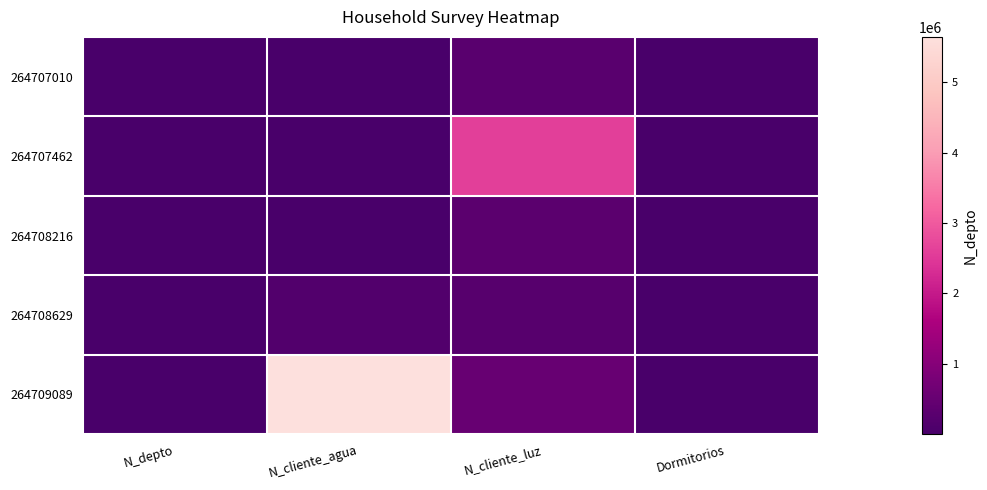

Reading left to right, transcribe all the data shown in this chart.

264707010: N_depto=2608	N_cliente_agua=15036	N_cliente_luz=268734	Dormitorios=3
264707462: N_depto=1508	N_cliente_agua=1234	N_cliente_luz=2586314	Dormitorios=4
264708216: N_depto=630	N_cliente_agua=5874	N_cliente_luz=324732	Dormitorios=2
264708629: N_depto=1523	N_cliente_agua=155886	N_cliente_luz=258663	Dormitorios=11
264709089: N_depto=2800	N_cliente_agua=5645645	N_cliente_luz=521566	Dormitorios=1